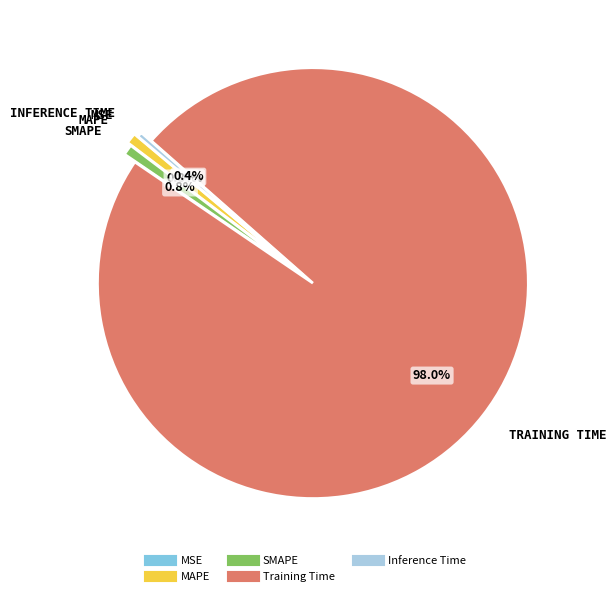

Is there any slice that represents more than half of the pie?

Yes